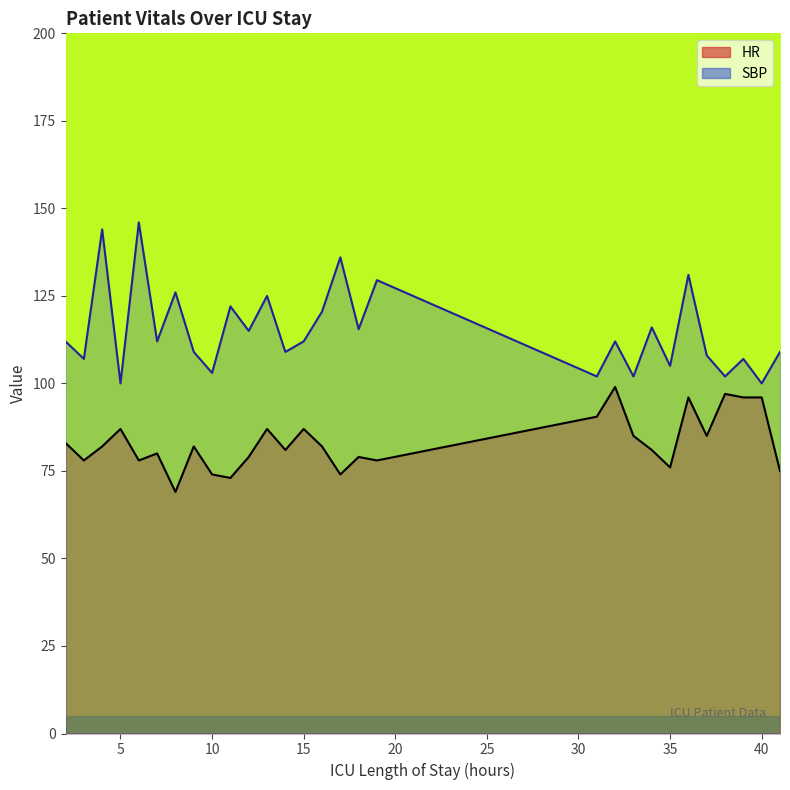

True or false: HR and SBP intersect in this chart.

False